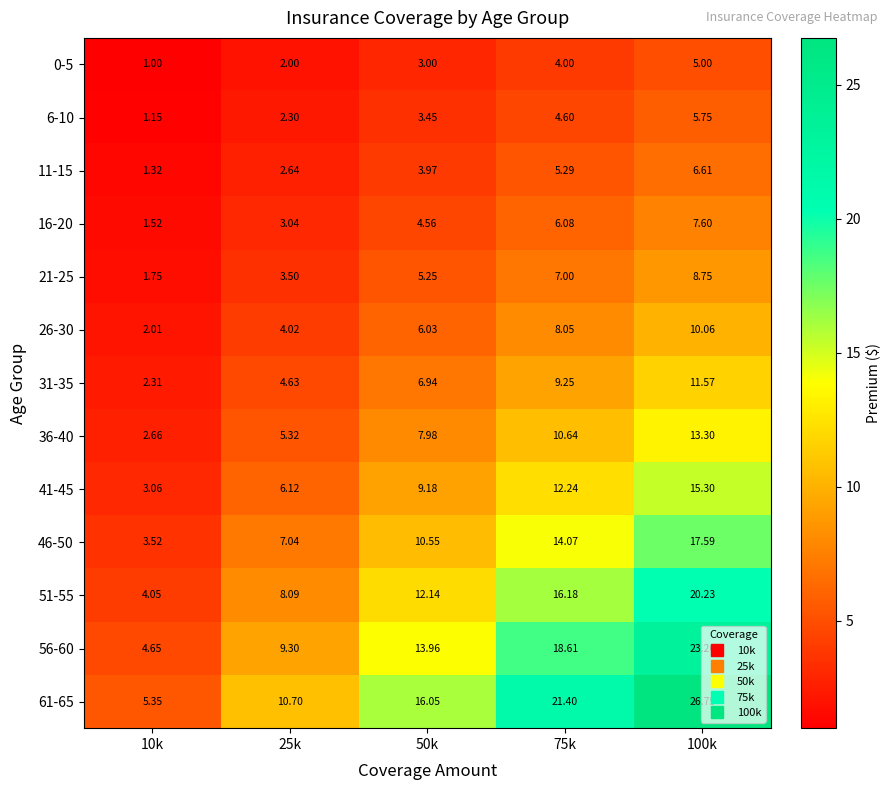

Is the value of 36-40 at 10k greater than the value of 56-60 at 25k?

No